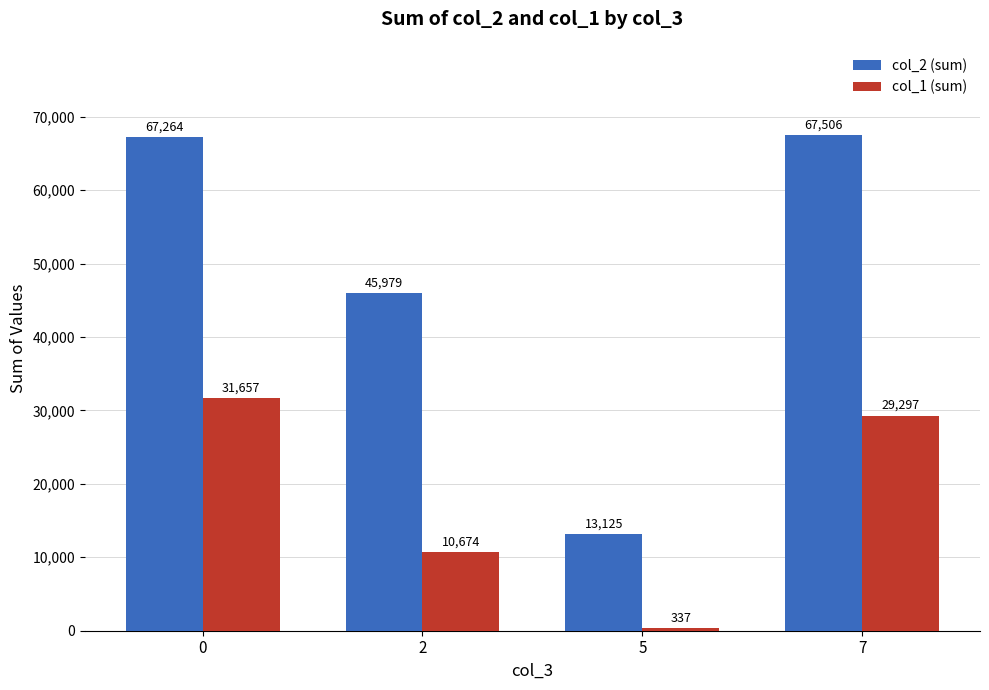

Rank the series by their average value, from lowest to highest.

col_1 (sum), col_2 (sum)